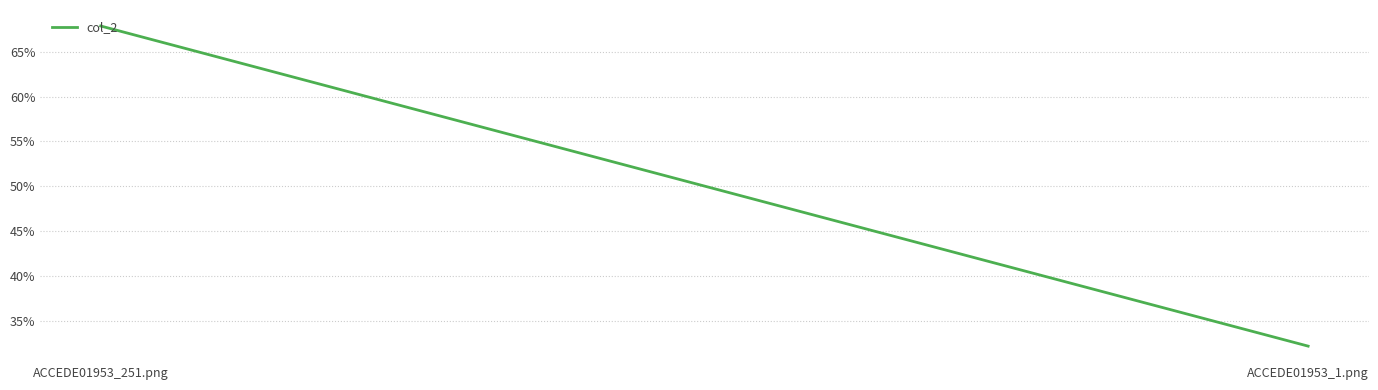

What is the label of the 1st point from the right?

ACCEDE01953_1.png